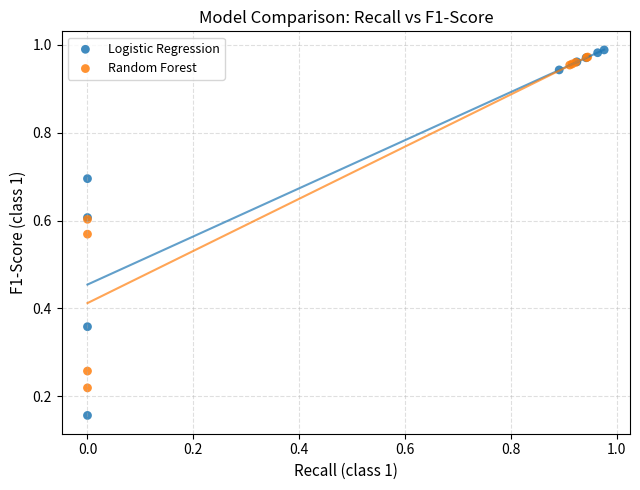

Which series contains the lowest Y value?

Logistic Regression